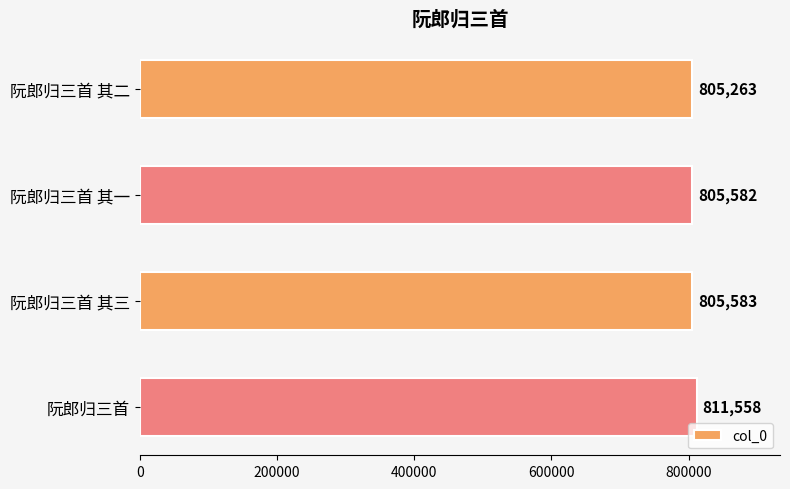

Rank the categories by value from lowest to highest.

阮郎归三首 其二, 阮郎归三首 其一, 阮郎归三首 其三, 阮郎归三首